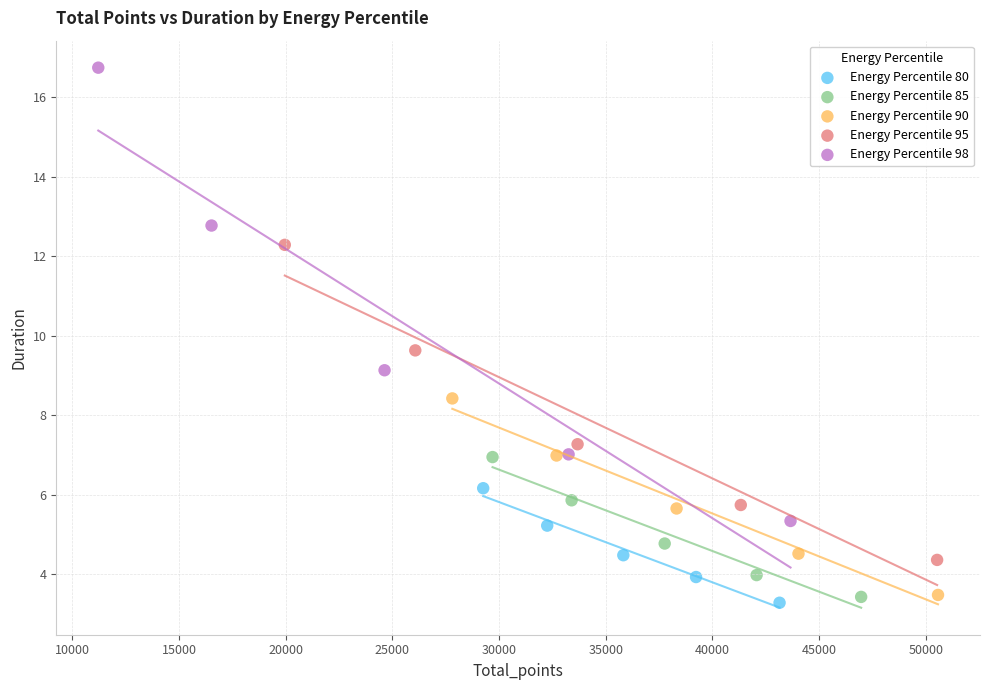

What are all the series names shown in the legend?

Energy Percentile 80, Energy Percentile 85, Energy Percentile 90, Energy Percentile 95, Energy Percentile 98